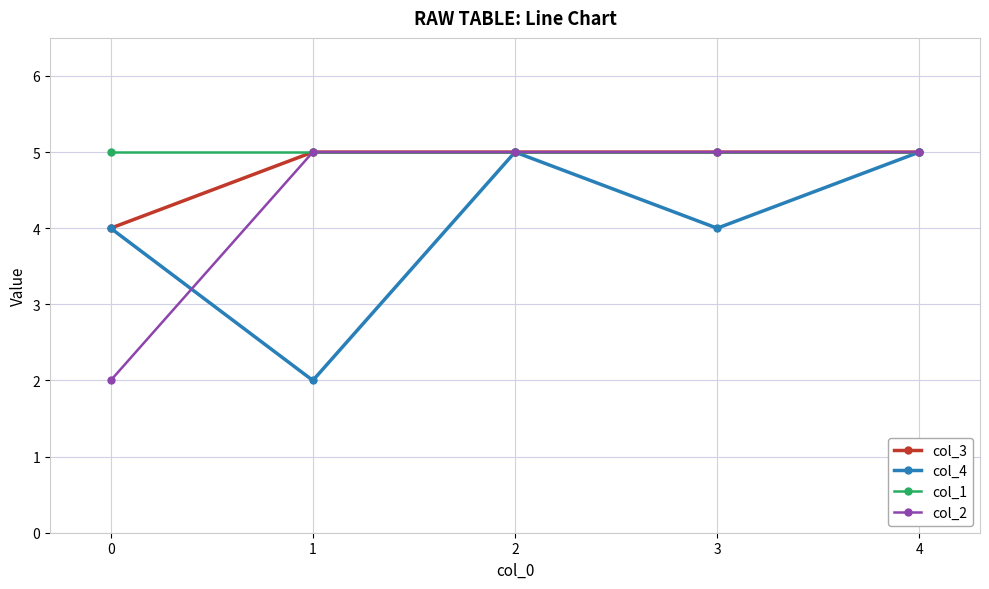

Is the value of col_3 at 0 greater than the value of col_4 at 4?

No